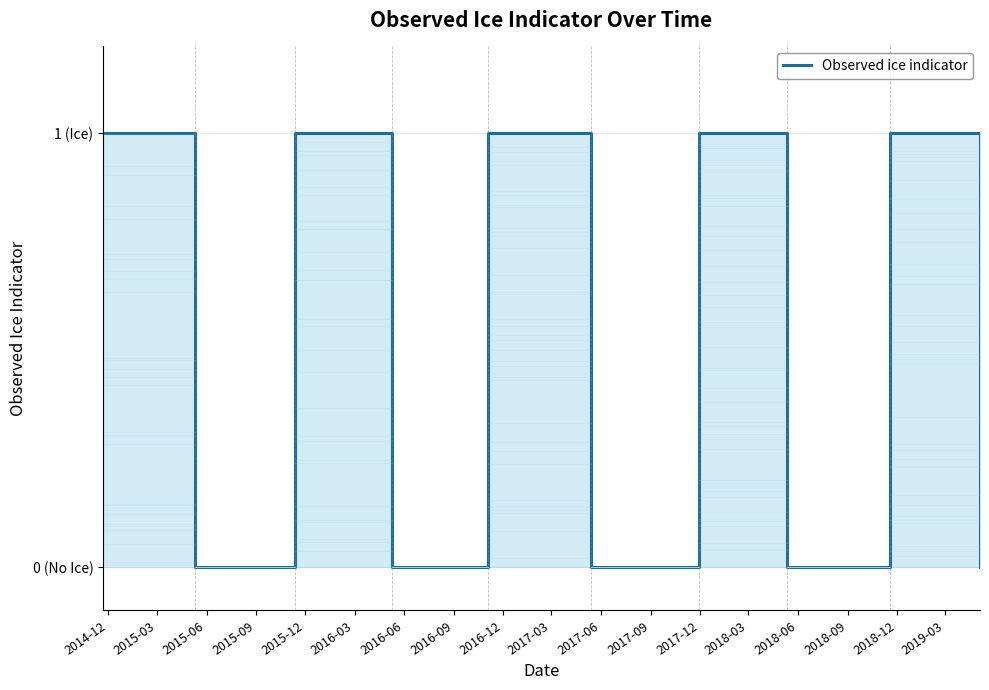

What is the label of the 4th point from the left?

2015-09